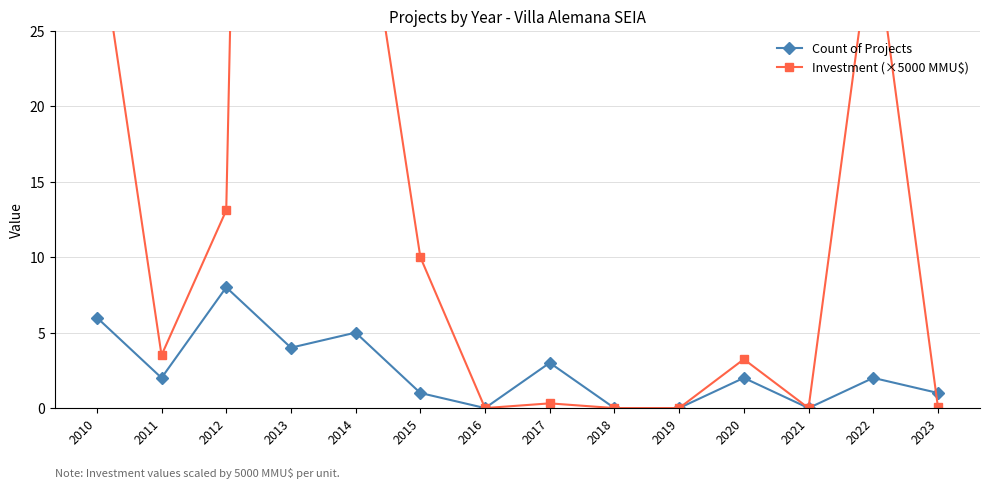

True or false: Count of Projects and Investment (×5000 MMU$) cross at least once.

True